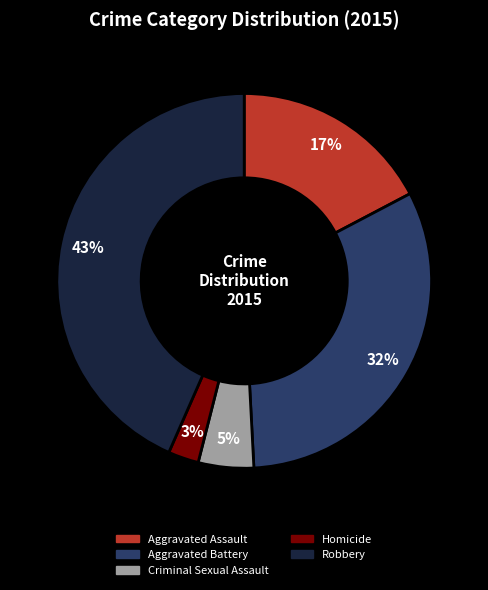

Is there any slice that represents more than half of the pie?

No